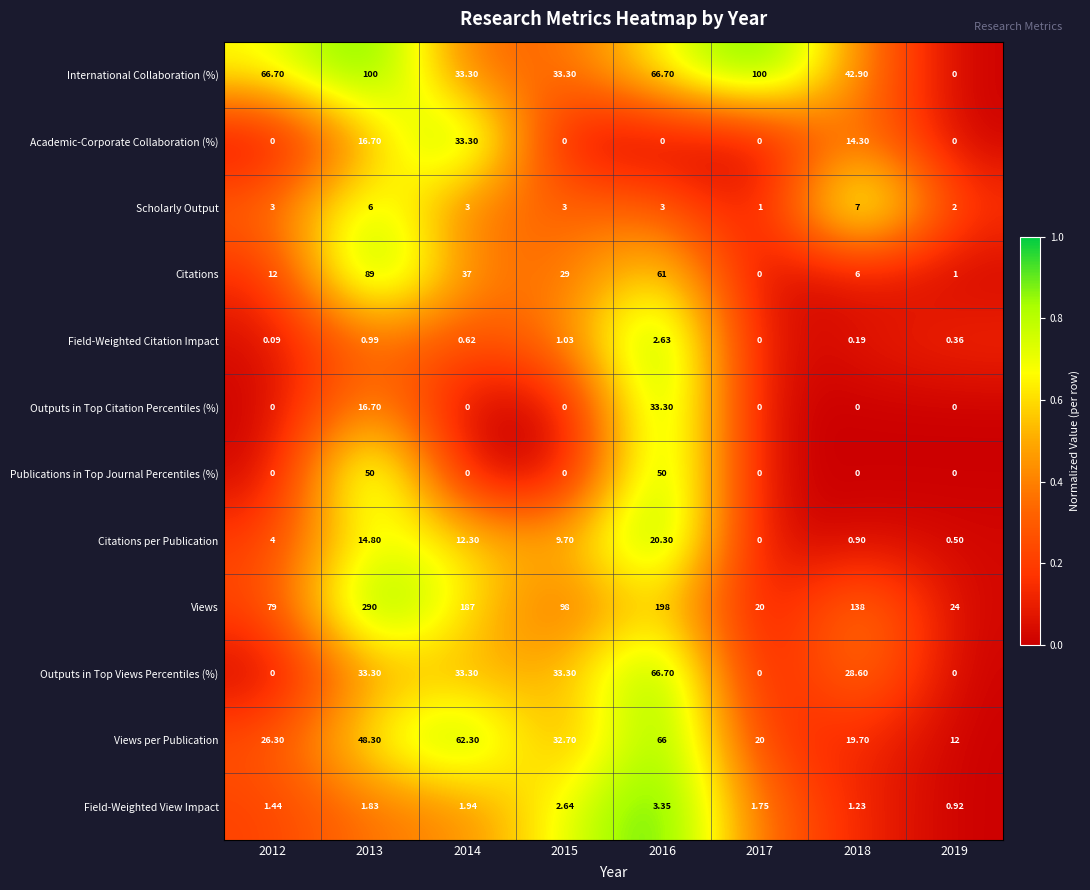

Which series has the largest total across all categories?

Views